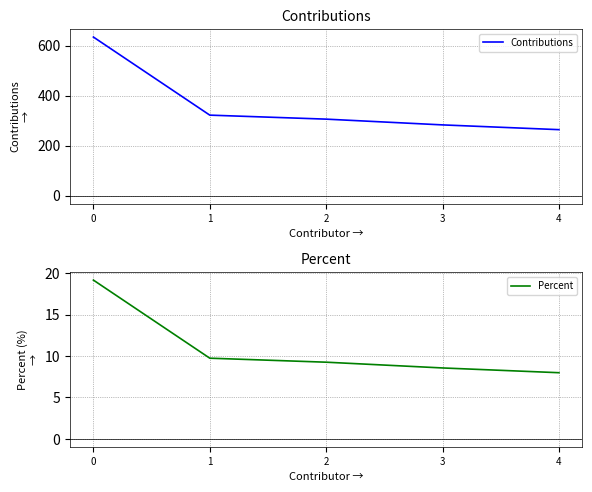

The Percent series shows 30.0 at 0. True or false?

False